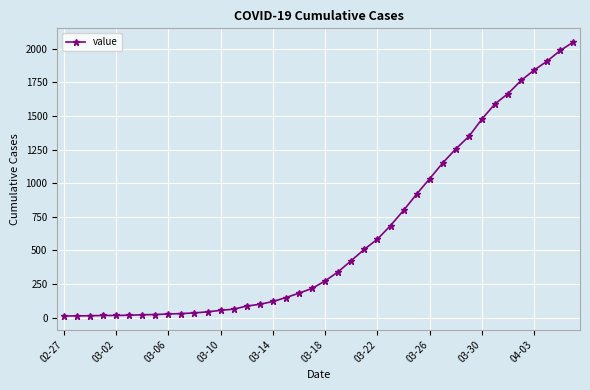

What is the greatest value displayed?

2049